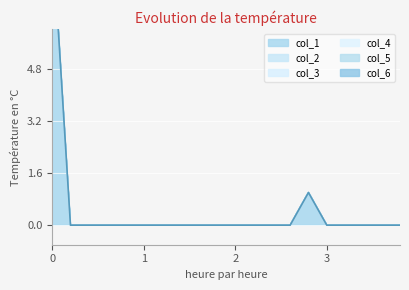

Reading left to right, transcribe all the data shown in this chart.

col_1: 0=9	1=0	2=0	3=0	4=0	5=0	6=0	7=0	8=0	9=0	10=0	11=0	12=0	13=0	14=1	15=0	16=0	17=0	18=0	19=0
col_2: 0=0	1=0	2=0	3=0	4=0	5=0	6=0	7=0	8=0	9=0	10=0	11=0	12=0	13=0	14=0	15=0	16=0	17=0	18=0	19=0
col_3: 0=0	1=0	2=0	3=0	4=0	5=0	6=0	7=0	8=0	9=0	10=0	11=0	12=0	13=0	14=0	15=0	16=0	17=0	18=0	19=0
col_4: 0=0	1=0	2=0	3=0	4=0	5=0	6=0	7=0	8=0	9=0	10=0	11=0	12=0	13=0	14=0	15=0	16=0	17=0	18=0	19=0
col_5: 0=0	1=0	2=0	3=0	4=0	5=0	6=0	7=0	8=0	9=0	10=0	11=0	12=0	13=0	14=0	15=0	16=0	17=0	18=0	19=0
col_6: 0=0	1=0	2=0	3=0	4=0	5=0	6=0	7=0	8=0	9=0	10=0	11=0	12=0	13=0	14=0	15=0	16=0	17=0	18=0	19=0